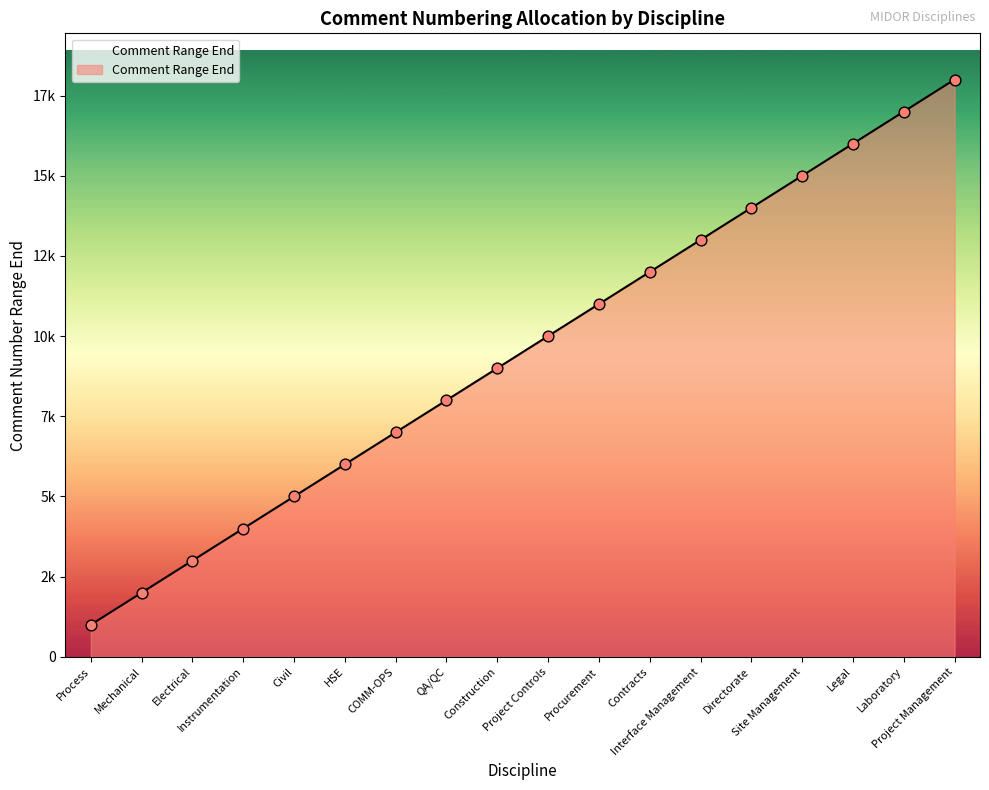

Is this an area chart (filled region under the line)?

Yes